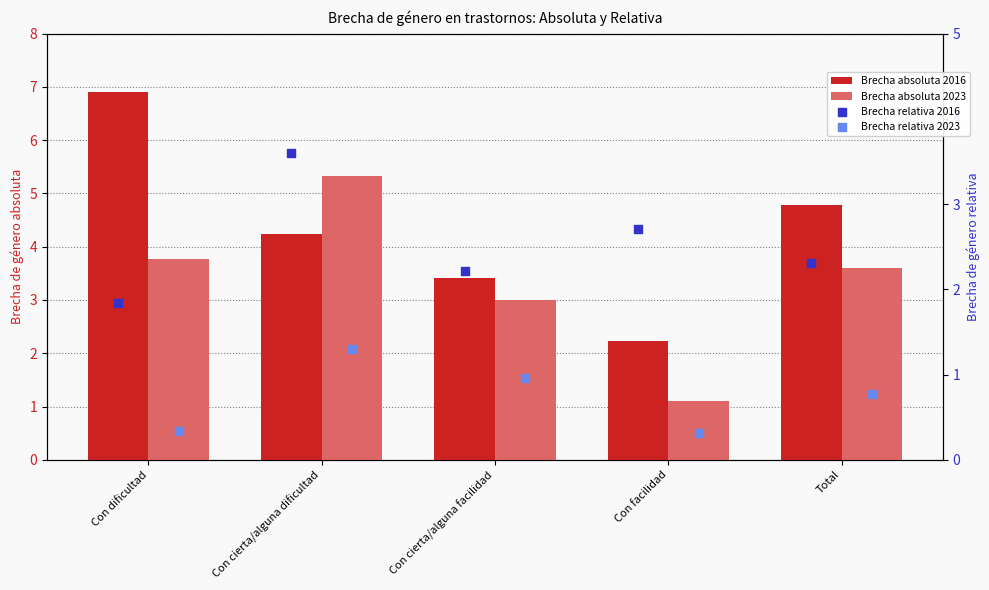

Is the value of Brecha absoluta 2016 at Con cierta/alguna dificultad greater than the value of Brecha relativa 2016 at Con facilidad?

Yes